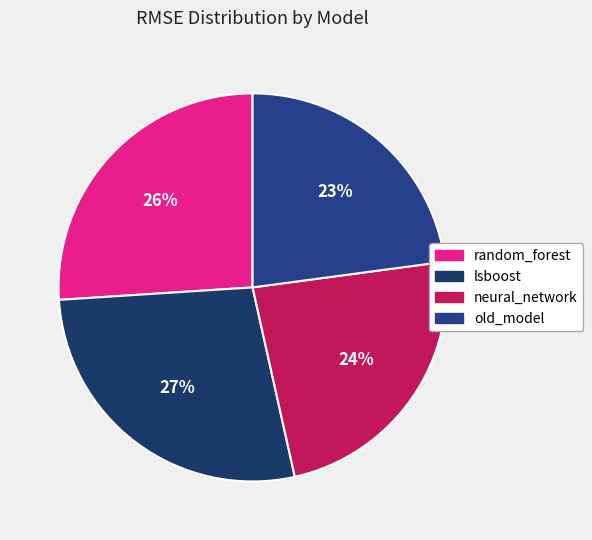

What portion of the pie excludes old_model?

77.1%